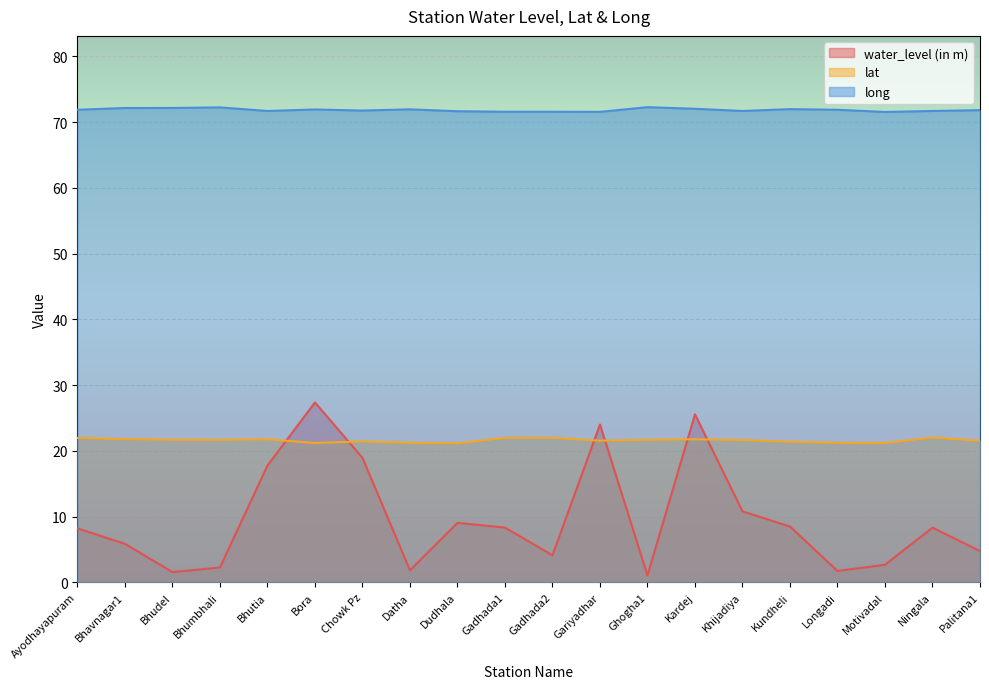

Between Palitana1 and Bhutia, which is larger?

Bhutia